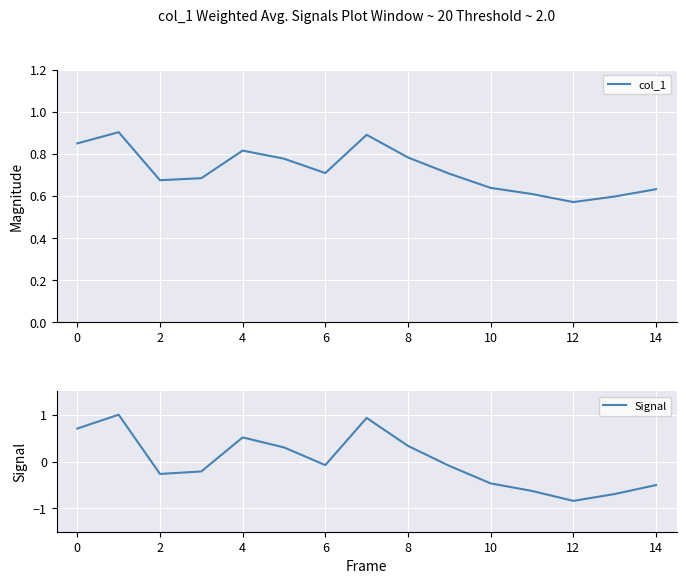

True or false: col_1 and Signal cross at least once.

True